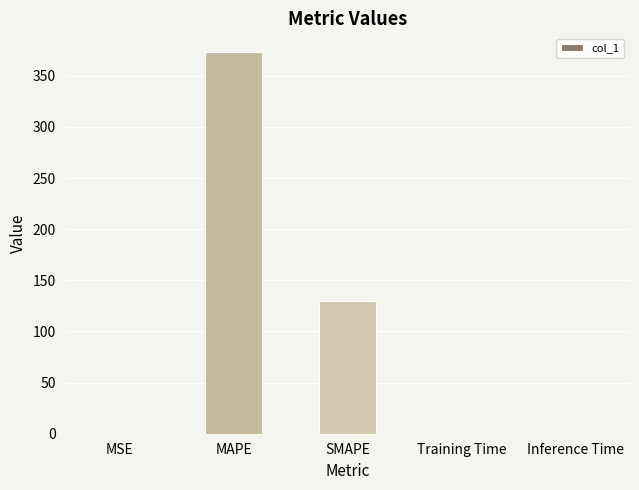

True or false: the data shows 0.0 at Inference Time.

True